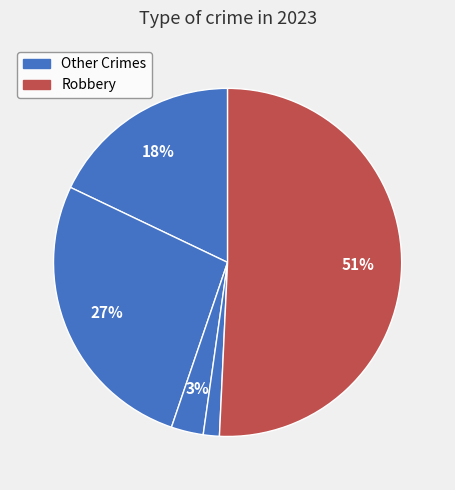

How many segments does this pie chart have?

5